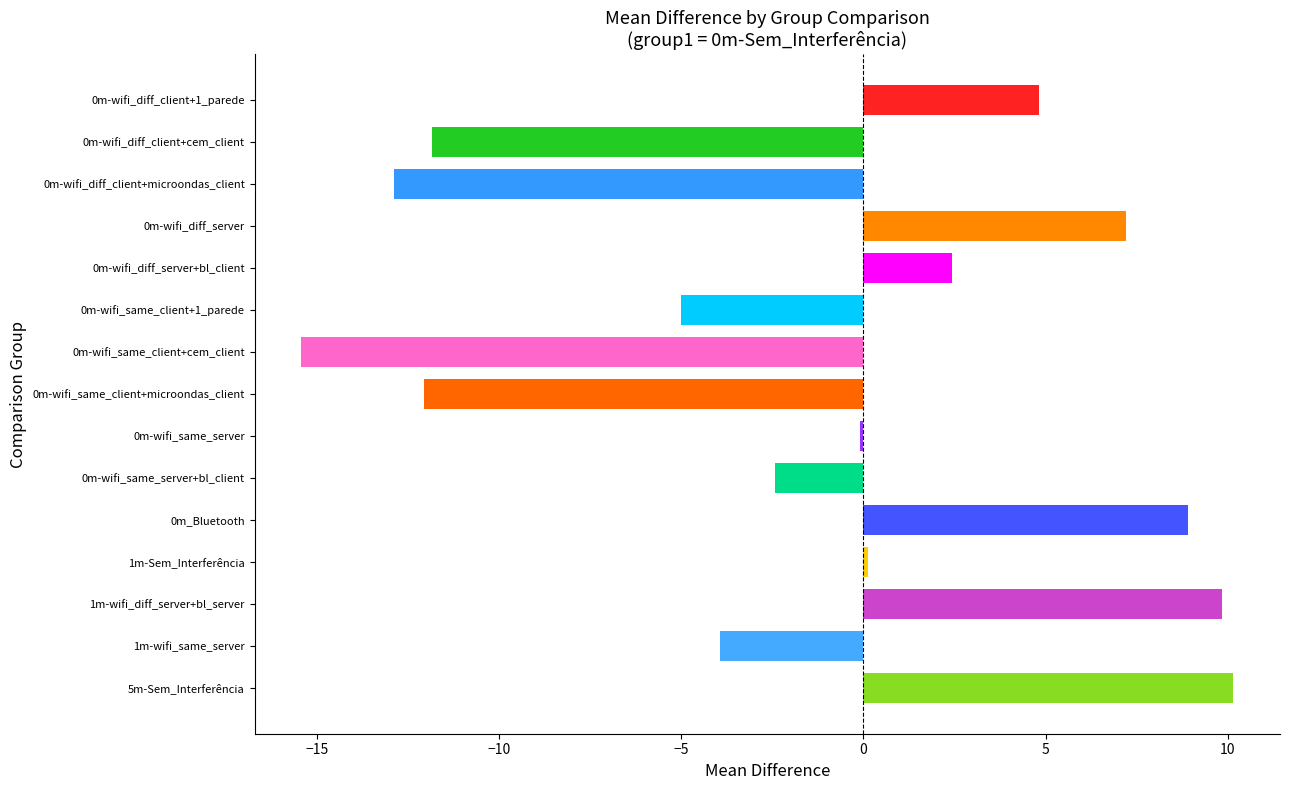

Which category has the highest value across all series?

5m-Sem_Interferência